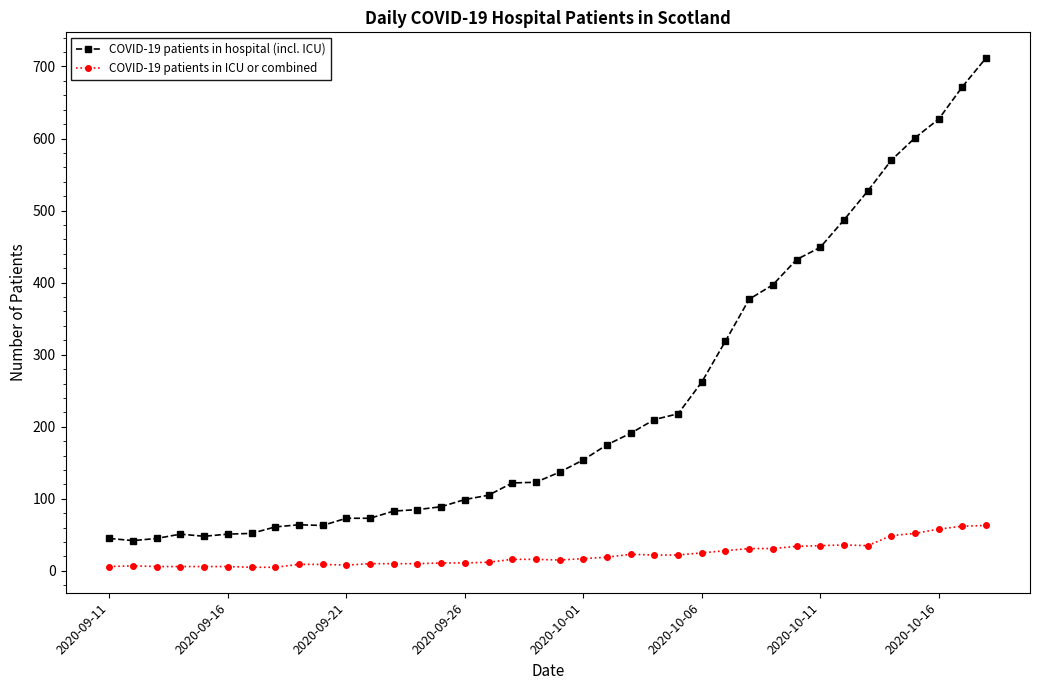

What is the minimum value for COVID-19 patients in hospital (incl. ICU)?

42